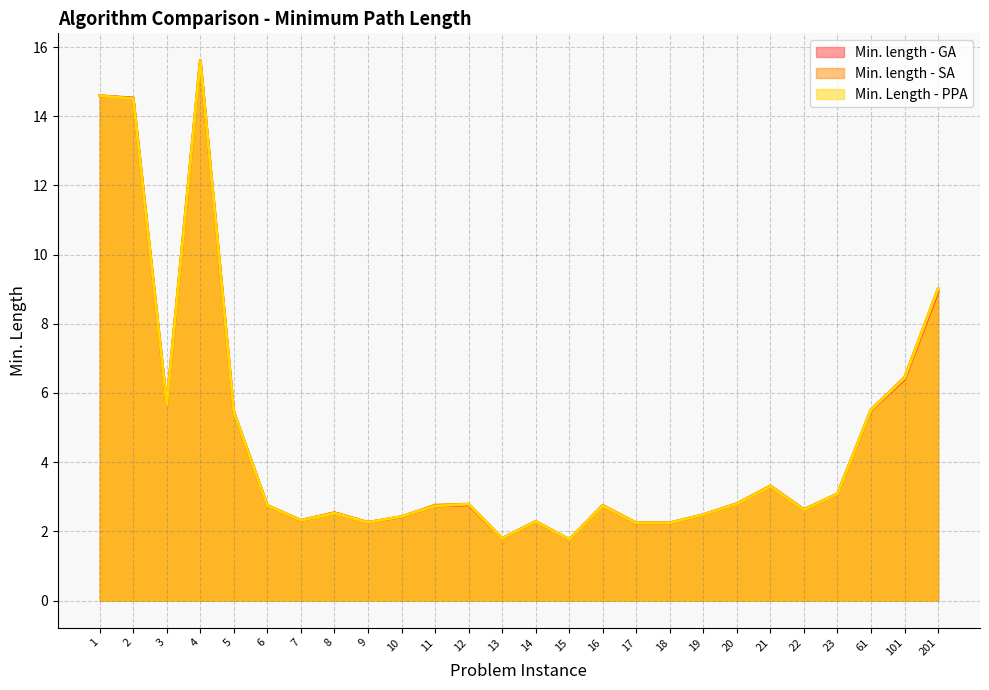

At how many categories does at least one series exceed 7?

4